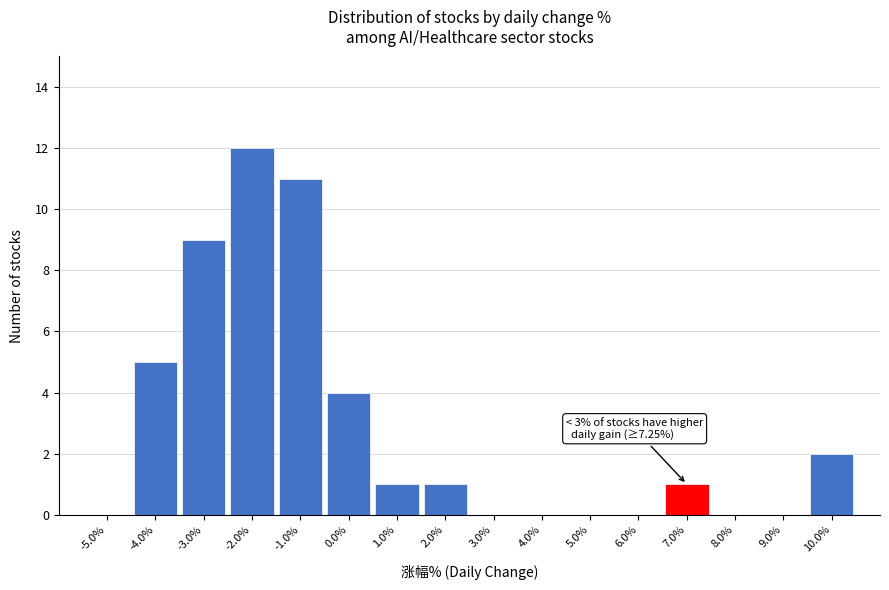

Over which range of the x-axis is the bar tallest?

-2.5 to -1.5